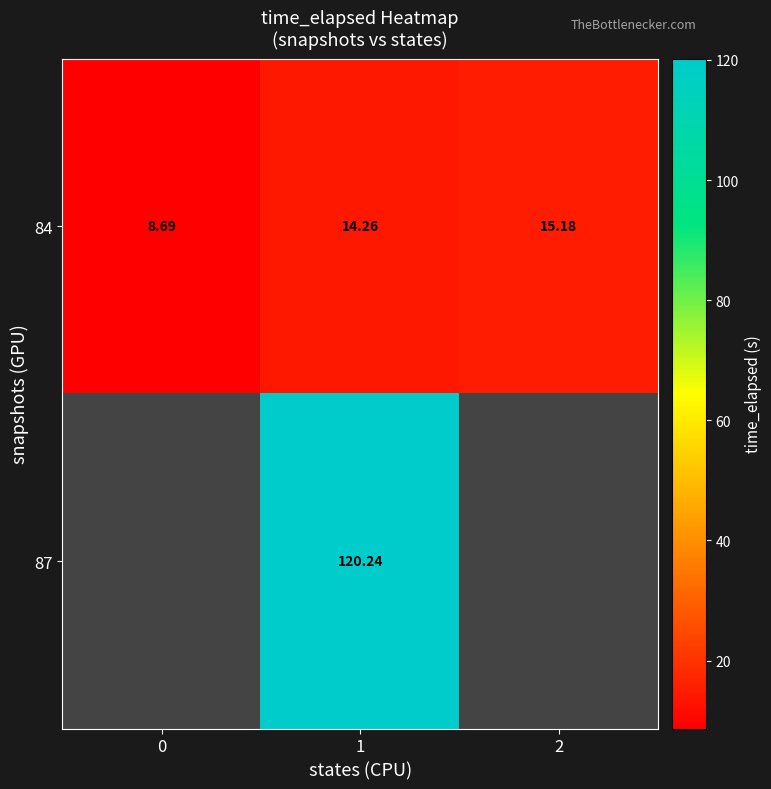

Is the value of 87 at 1 greater than the value of 84 at 1?

Yes